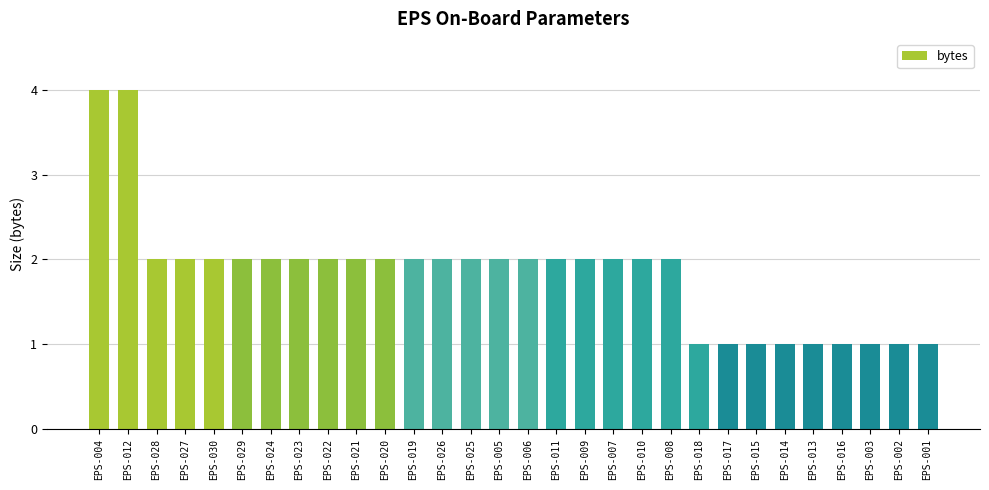

Reading left to right, list all the values displayed in this chart.

4	4	2	2	2	2	2	2	2	2	2	2	2	2	2	2	2	2	2	2	2	1	1	1	1	1	1	1	1	1